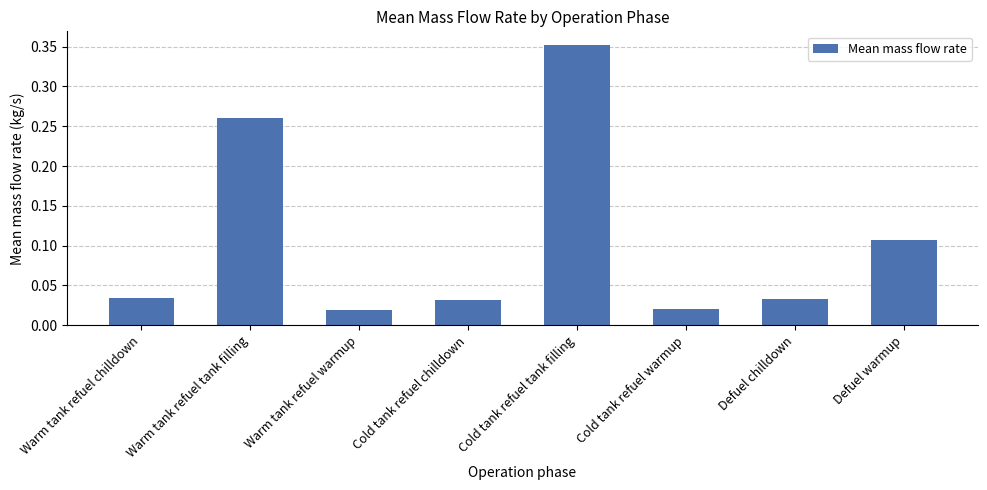

What is the label of the 3rd bar from the left?

Warm tank refuel warmup